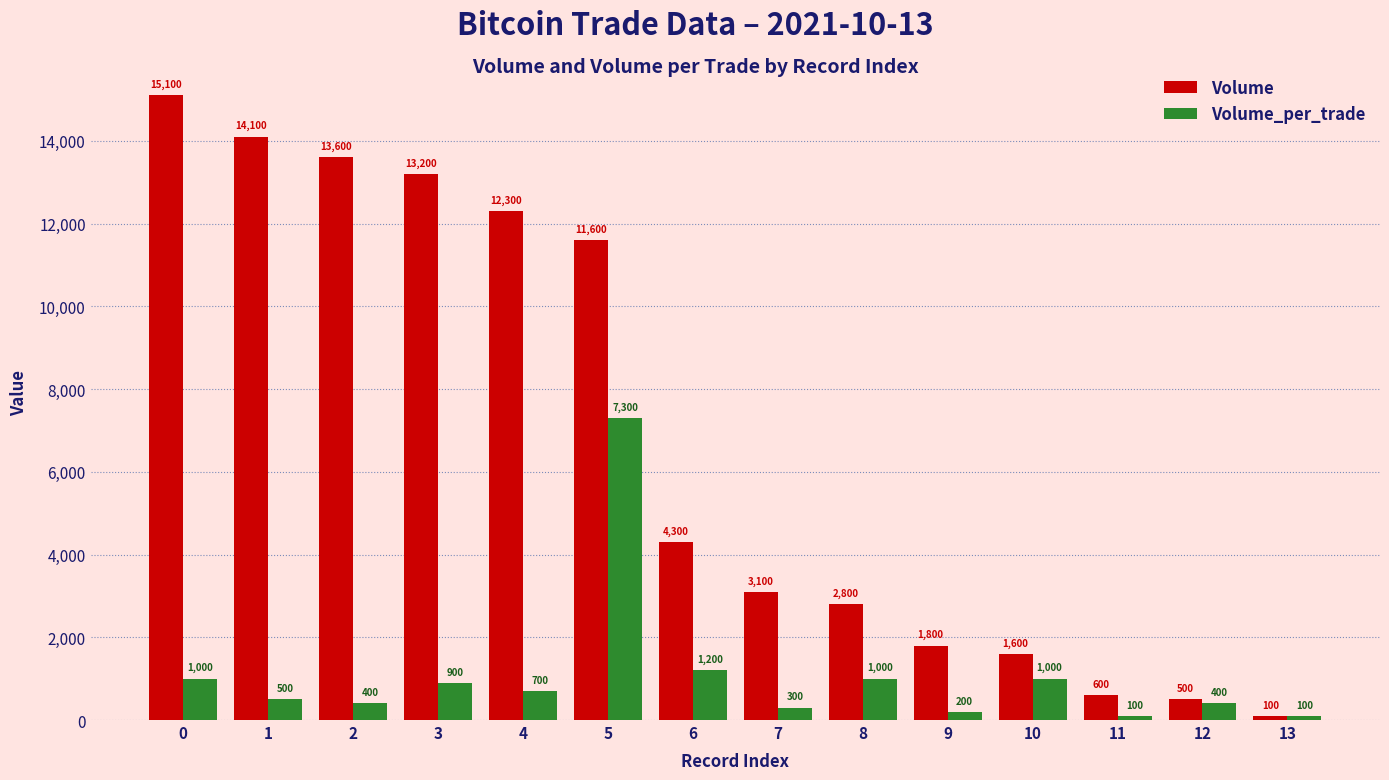

What is the value of the Volume bar at the 8th from the left?

3100